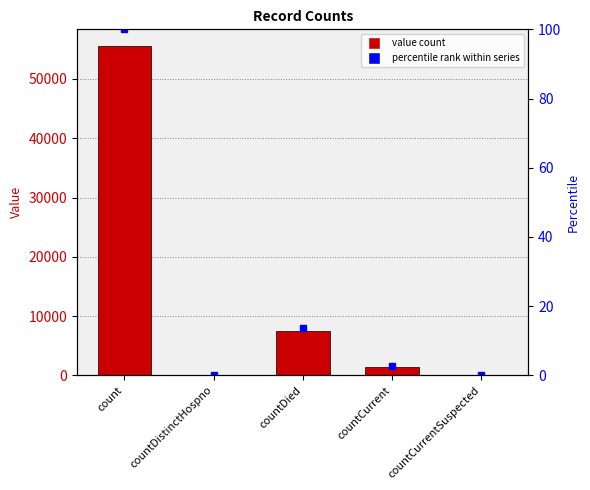

What is the approximate value at countCurrent, to the nearest 10?

1440